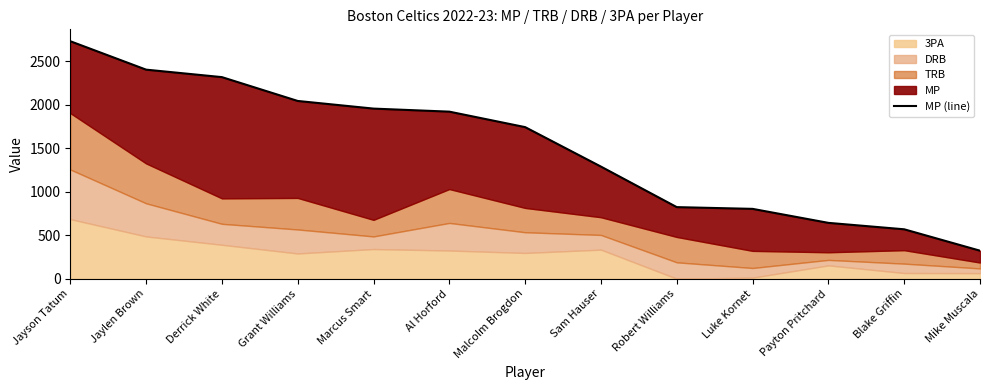

At which category does the chart reach its peak across all series?

Jayson Tatum